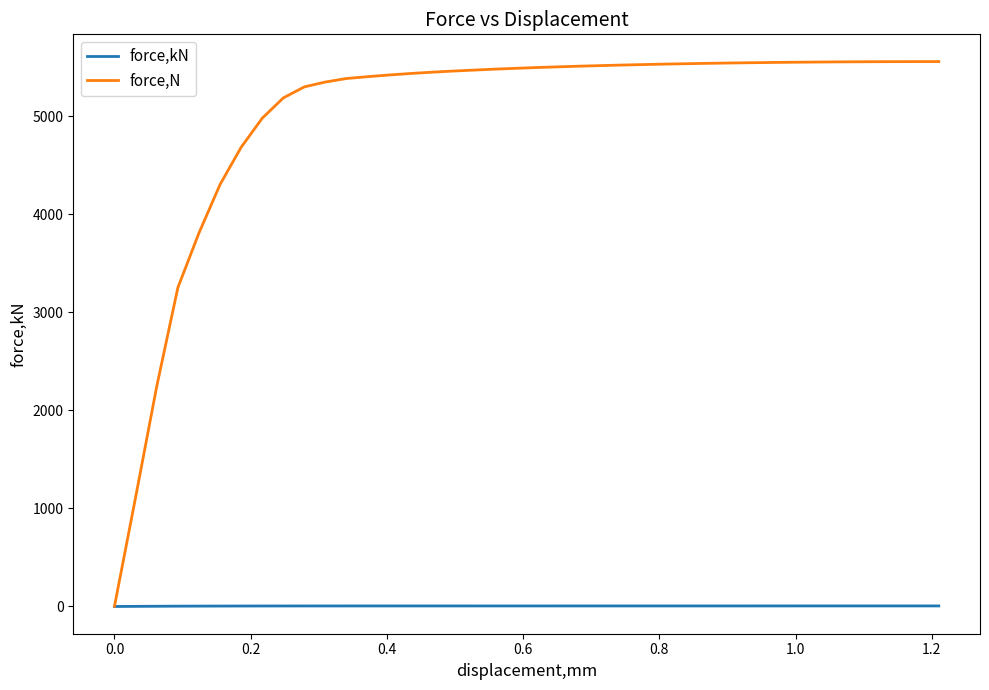

Which series has the largest total across all categories?

force,N